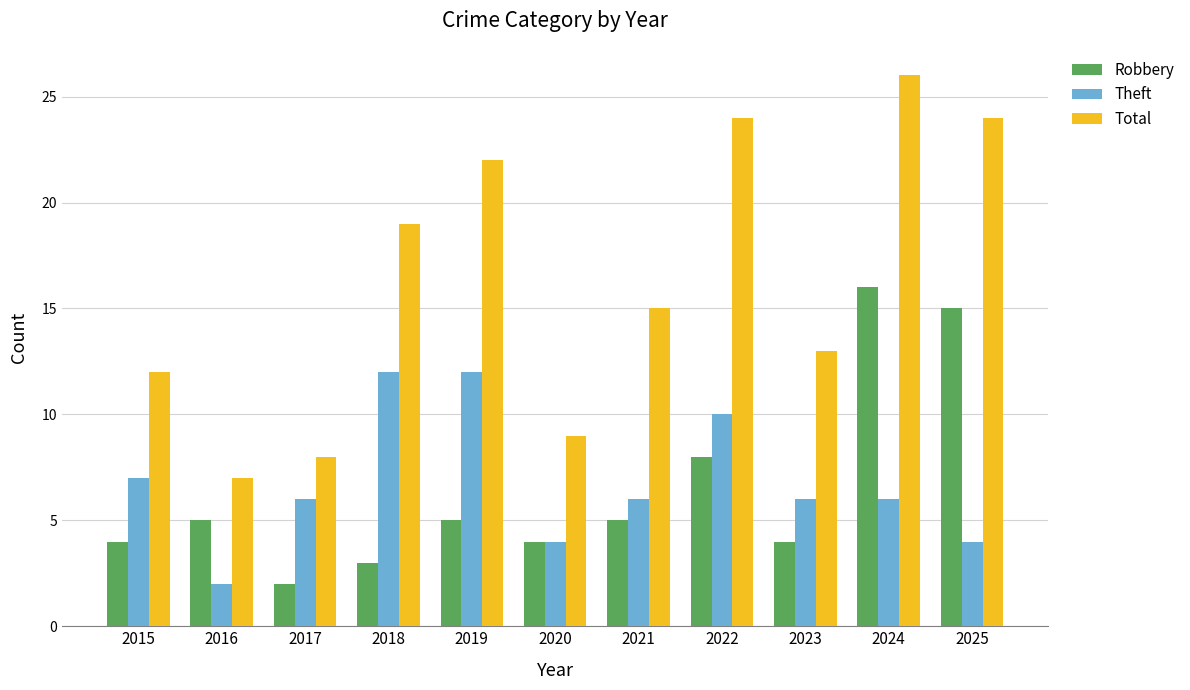

How many series are shown in this chart?

3